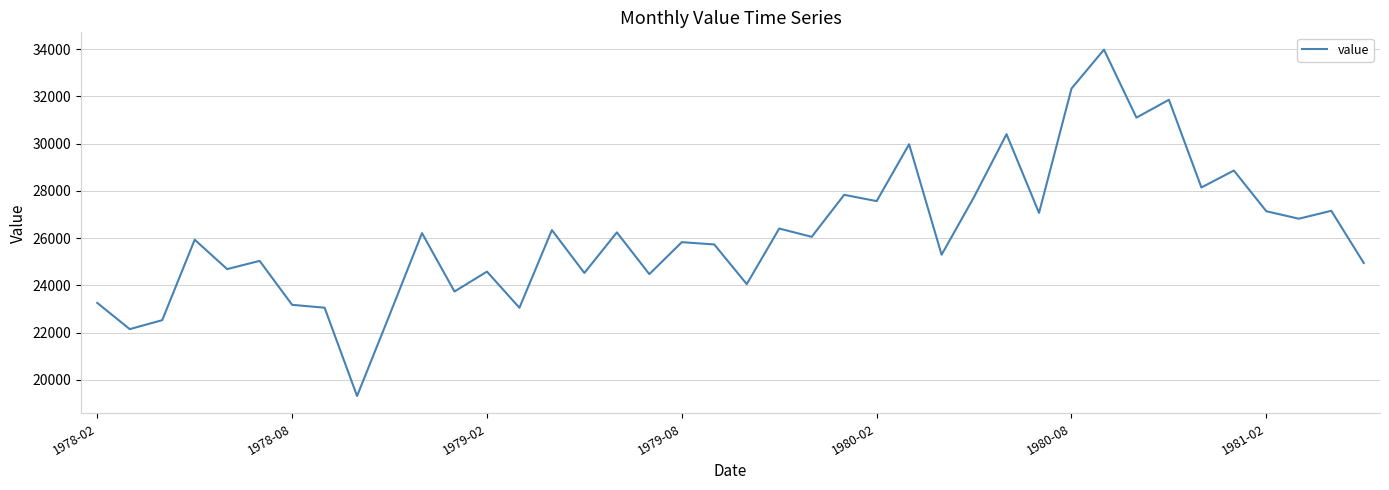

What is the minimum value shown in the chart?

19318